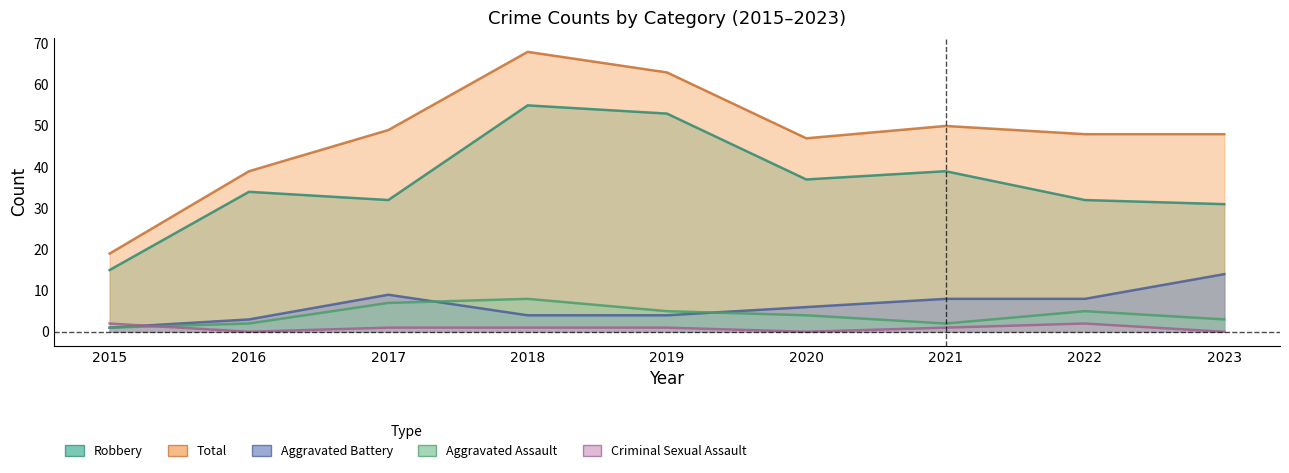

Rank the series by their maximum value, from highest to lowest.

Total, Robbery, Aggravated Battery, Aggravated Assault, Criminal Sexual Assault